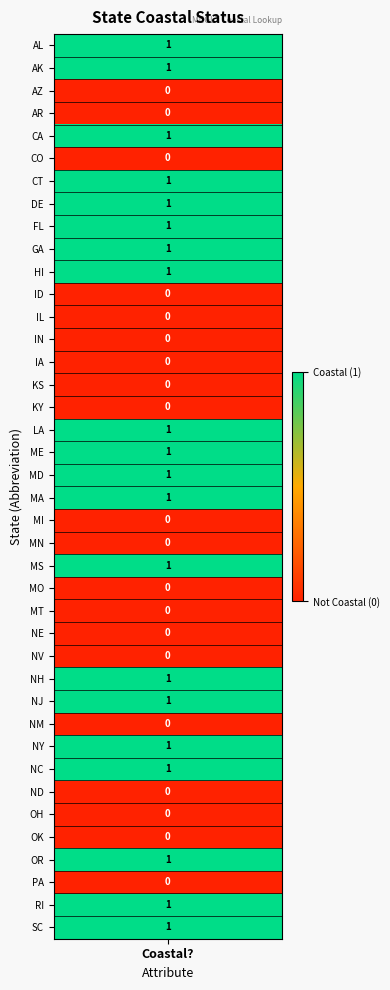

Reading right to left, transcribe all the data shown in this chart.

1	1	0	1	0	0	0	1	1	0	1	1	0	0	0	0	1	0	0	1	1	1	1	0	0	0	0	0	0	1	1	1	1	1	0	1	0	0	1	1